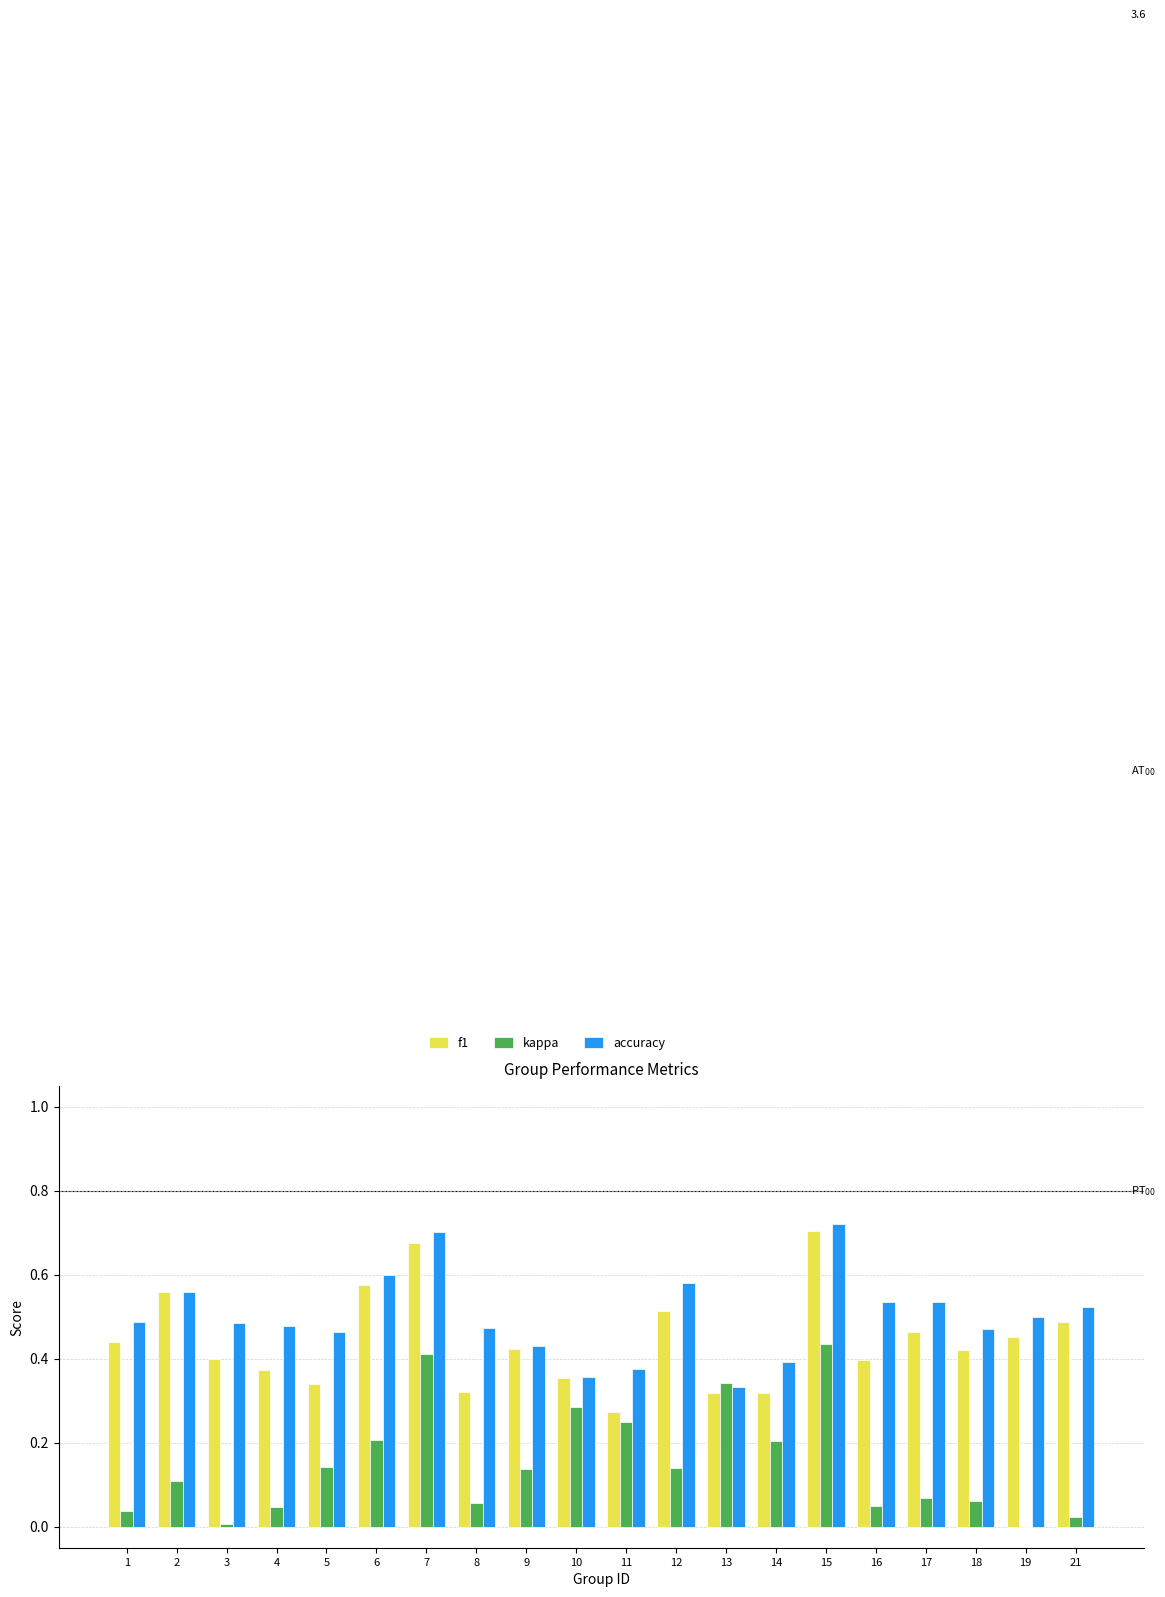

What is the total value across all series at 4?

0.9